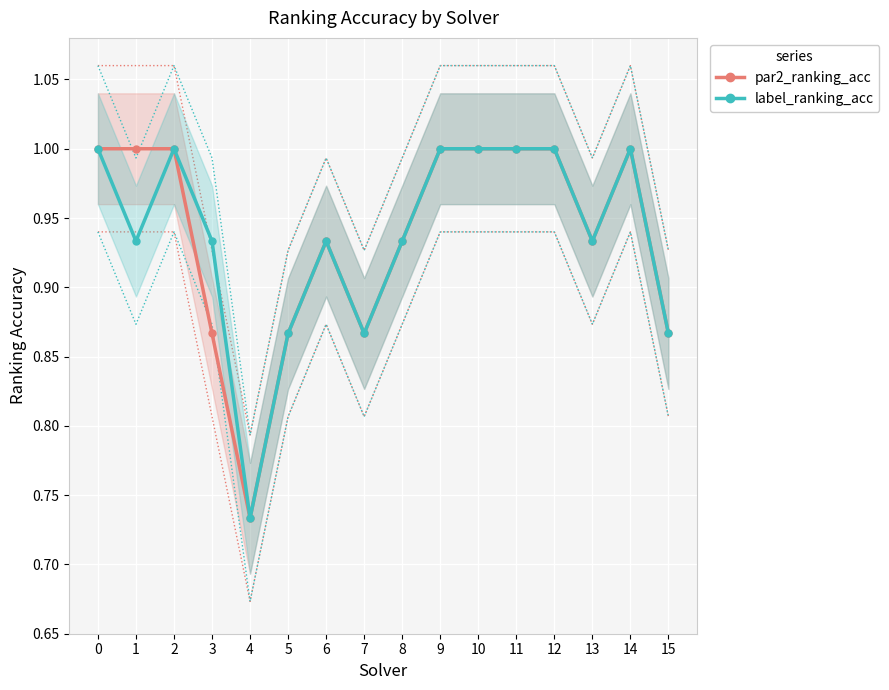

Rank the categories by label_ranking_acc value from lowest to highest.

4, 5, 7, 15, 1, 3, 6, 8, 13, 0, 2, 9, 10, 11, 12, 14